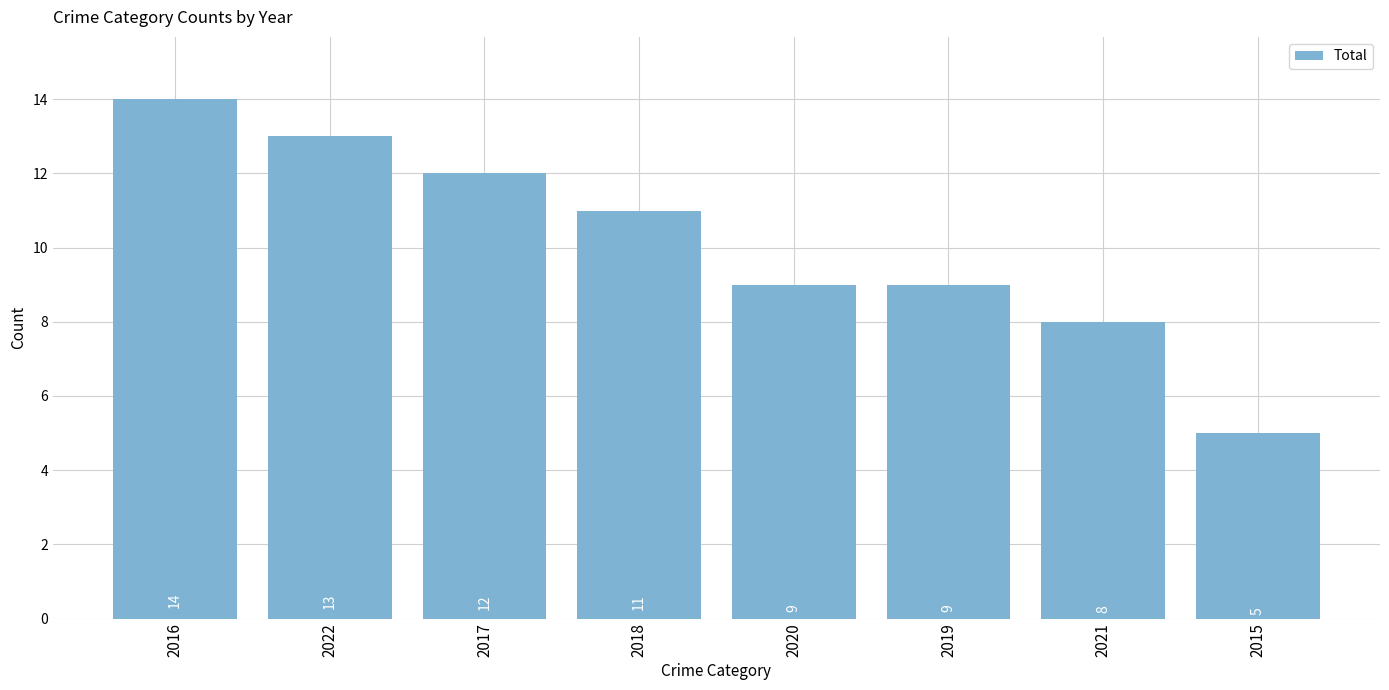

What is the change in value from 2018 to 2020?

-2